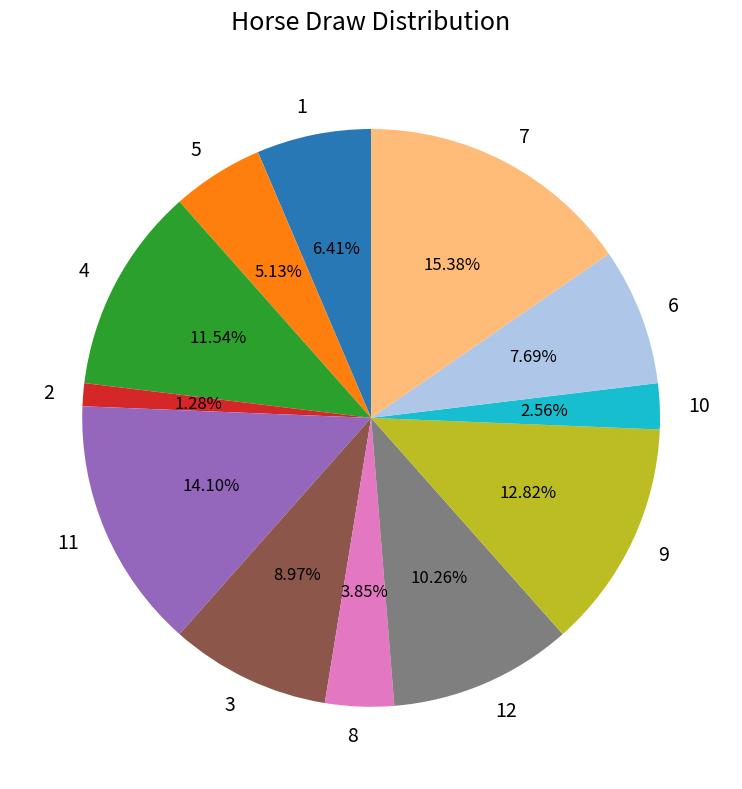

Does any single category account for the majority?

No